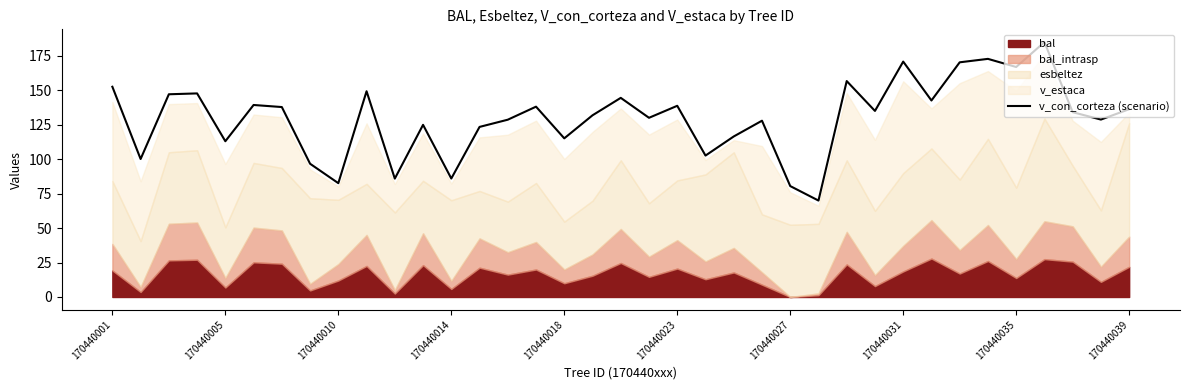

What is the maximum value for v_con_corteza (scenario)?

185.0